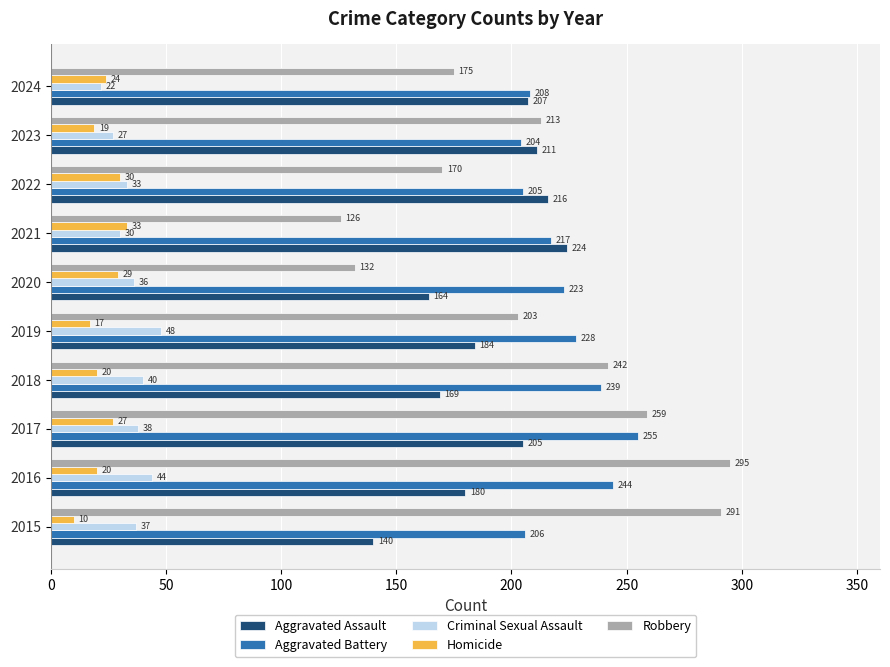

Which label corresponds to the largest value in the chart?

2016